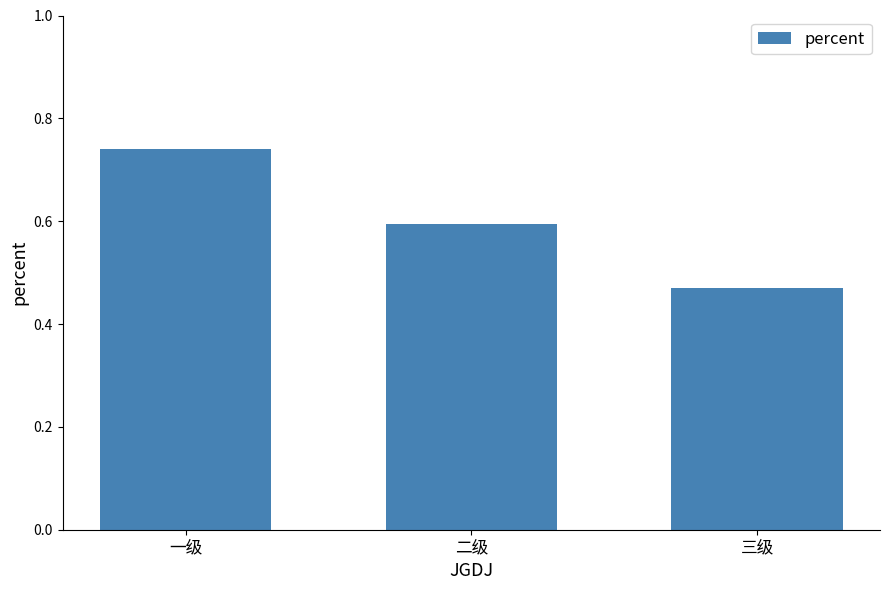

List the labels in order of value, smallest first.

三级, 二级, 一级